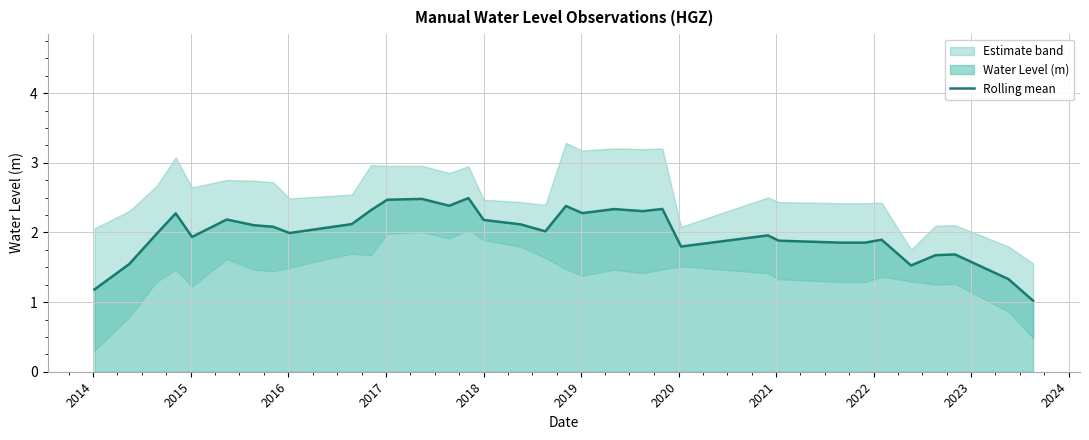

What is the lowest value of the Rolling mean series?

1.0